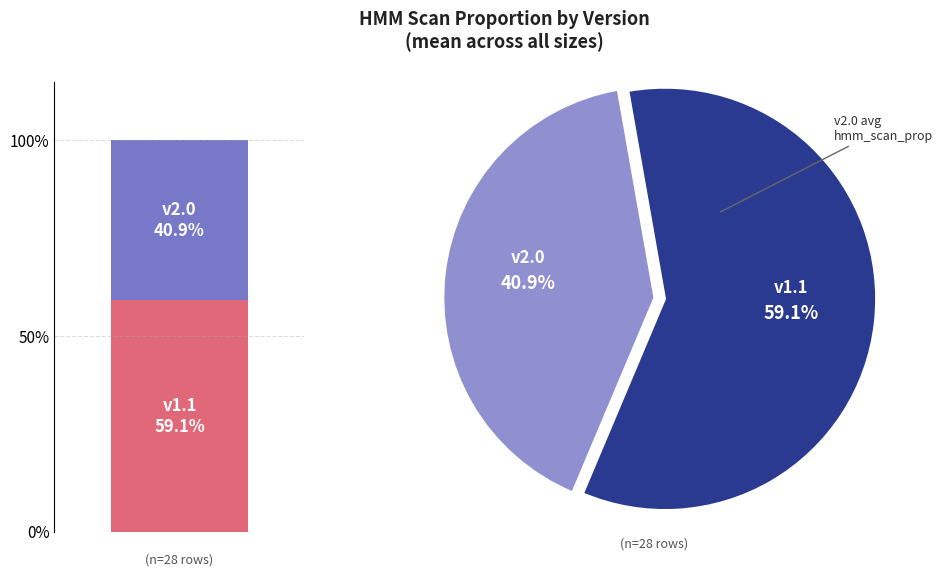

The v1.1 slice represents 52% of the pie. True or false?

False